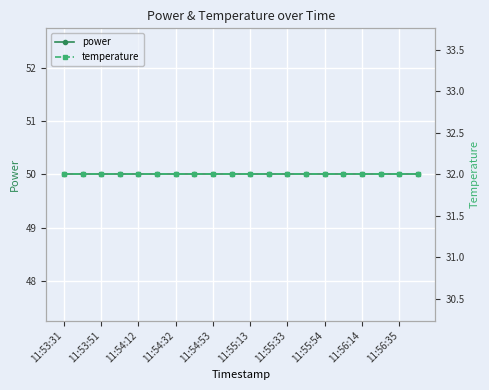

What is the spread (max minus min) of values at 11:54:32?

18